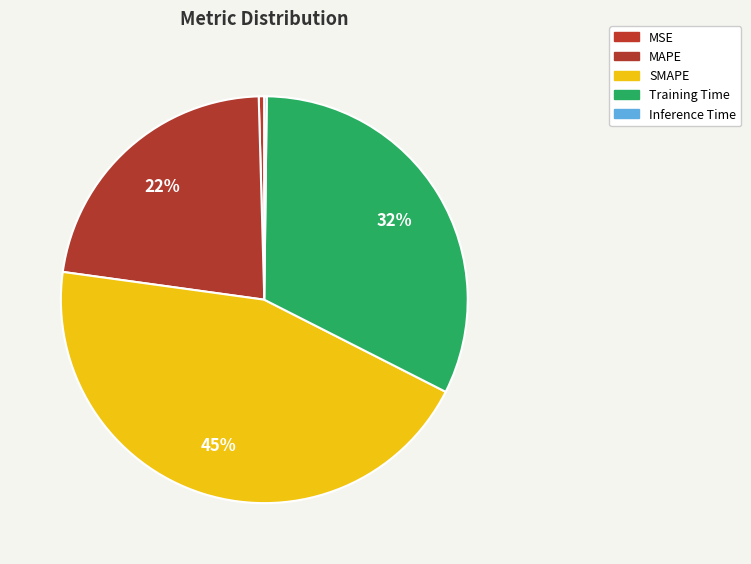

Between MSE and SMAPE, which is larger?

SMAPE